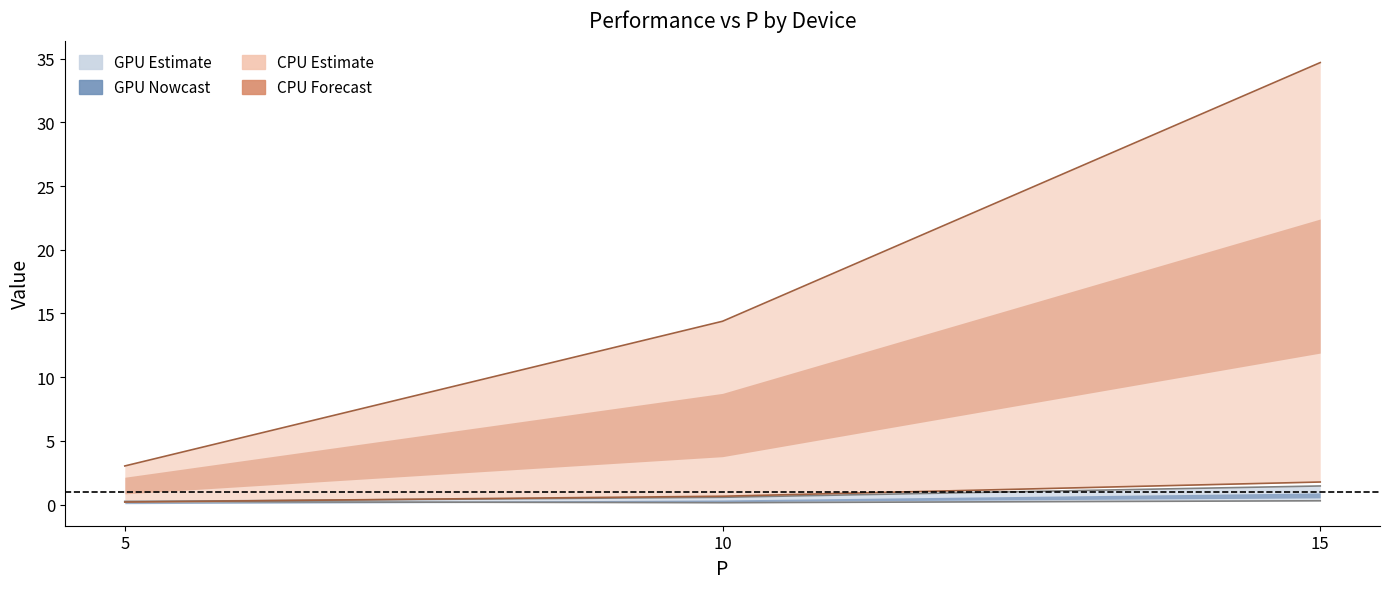

Where does the CPU upper series first go above 14?

10